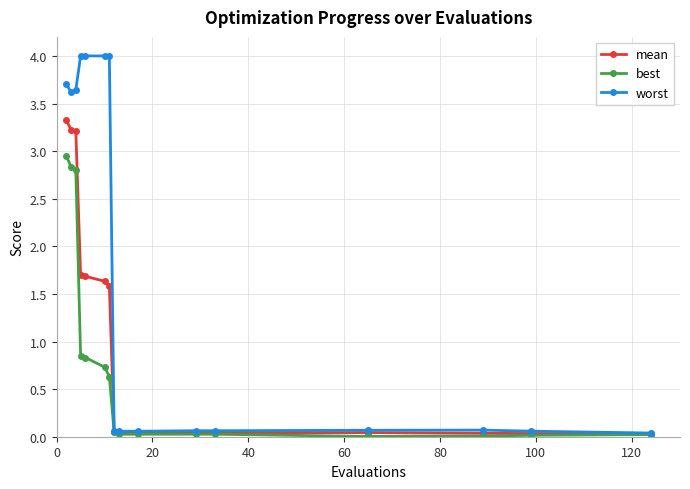

What is the maximum value for worst?

4.0